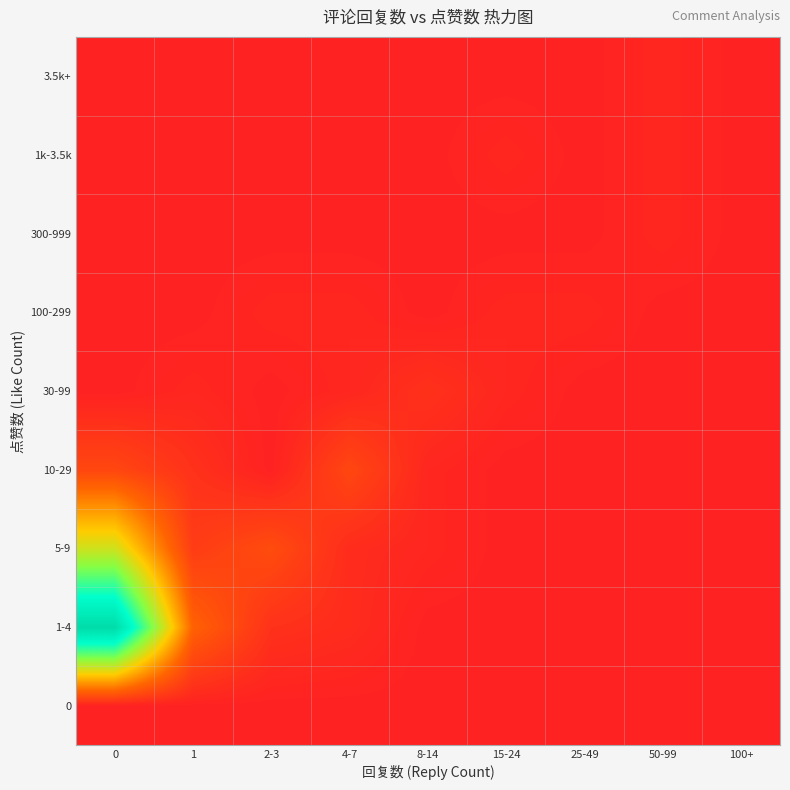

Between 0 and 25-49, which series saw the biggest shift?

1-4